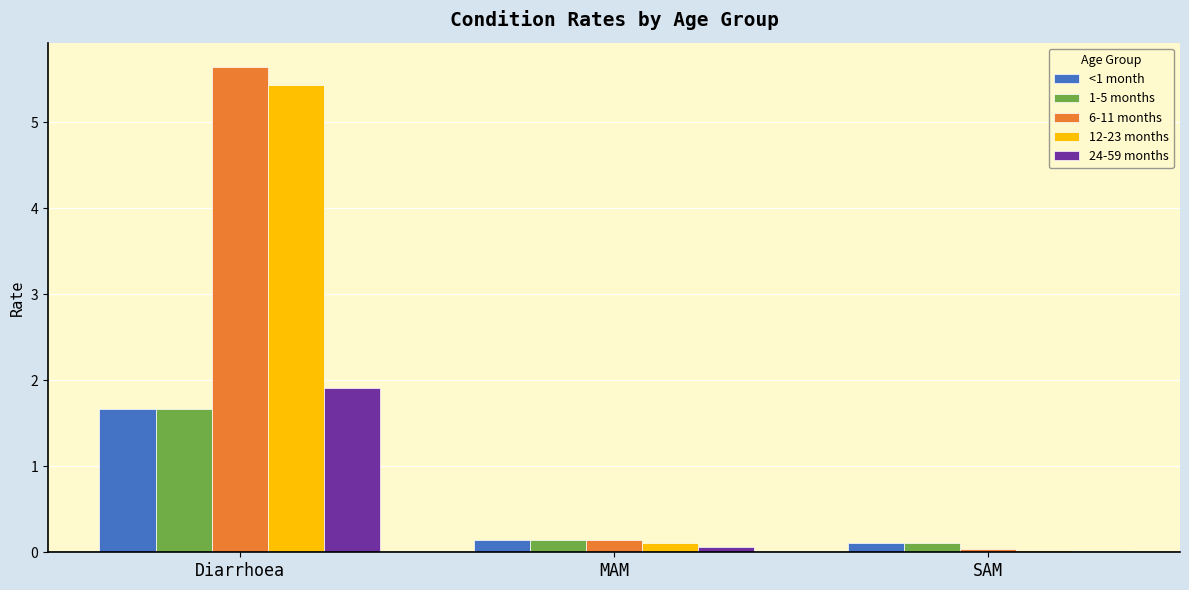

How many bars are there in each group?

5